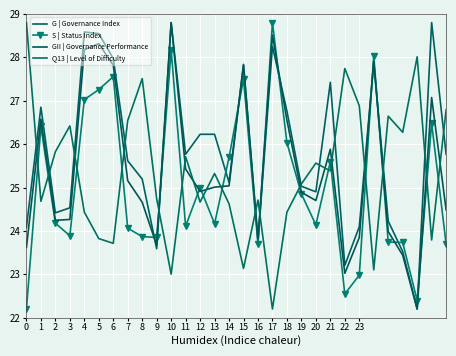

Reading right to left, transcribe all the data shown in this chart.

G | Governance Index: 29=25.8	28=28.8	27=22.2	26=23.5	25=24.2	24=27.9	23=24.1	22=23.2	21=27.4	20=24.9	19=25.0	18=26.8	17=28.3	16=23.8	15=27.8	14=25.1	13=26.2	12=26.2	11=25.8	10=28.8	9=23.6	8=25.2	7=25.6	6=28.0	5=28.5	4=28.6	3=24.5	2=24.4	1=26.9	0=24.1
S | Status Index: 29=23.7	28=26.5	27=22.4	26=23.7	25=23.7	24=28.0	23=23.0	22=22.5	21=25.6	20=24.1	19=24.9	18=26.0	17=28.8	16=23.7	15=27.5	14=25.7	13=24.2	12=25.0	11=24.1	10=28.2	9=23.8	8=23.9	7=24.1	6=27.6	5=27.3	4=27.0	3=23.9	2=24.2	1=26.4	0=22.2
GII | Governance Performance: 29=24.5	28=27.1	27=22.2	26=23.4	25=24.0	24=27.9	23=23.8	22=23.0	21=25.9	20=24.7	19=24.9	18=26.5	17=28.5	16=23.8	15=27.8	14=25.0	13=25.0	12=24.9	11=25.4	10=28.8	9=23.7	8=24.7	7=25.2	6=27.8	5=28.3	4=28.2	3=24.3	2=24.2	1=26.6	0=23.6
Q13 | Level of Difficulty: 29=26.8	28=23.8	27=28.0	26=26.3	25=26.6	24=23.1	23=26.9	22=27.7	21=25.4	20=25.6	19=25.1	18=24.4	17=22.2	16=24.7	15=23.1	14=24.6	13=25.3	12=24.7	11=25.7	10=23.0	9=24.7	8=27.5	7=26.5	6=23.7	5=23.8	4=24.4	3=26.4	2=25.8	1=24.7	0=28.8